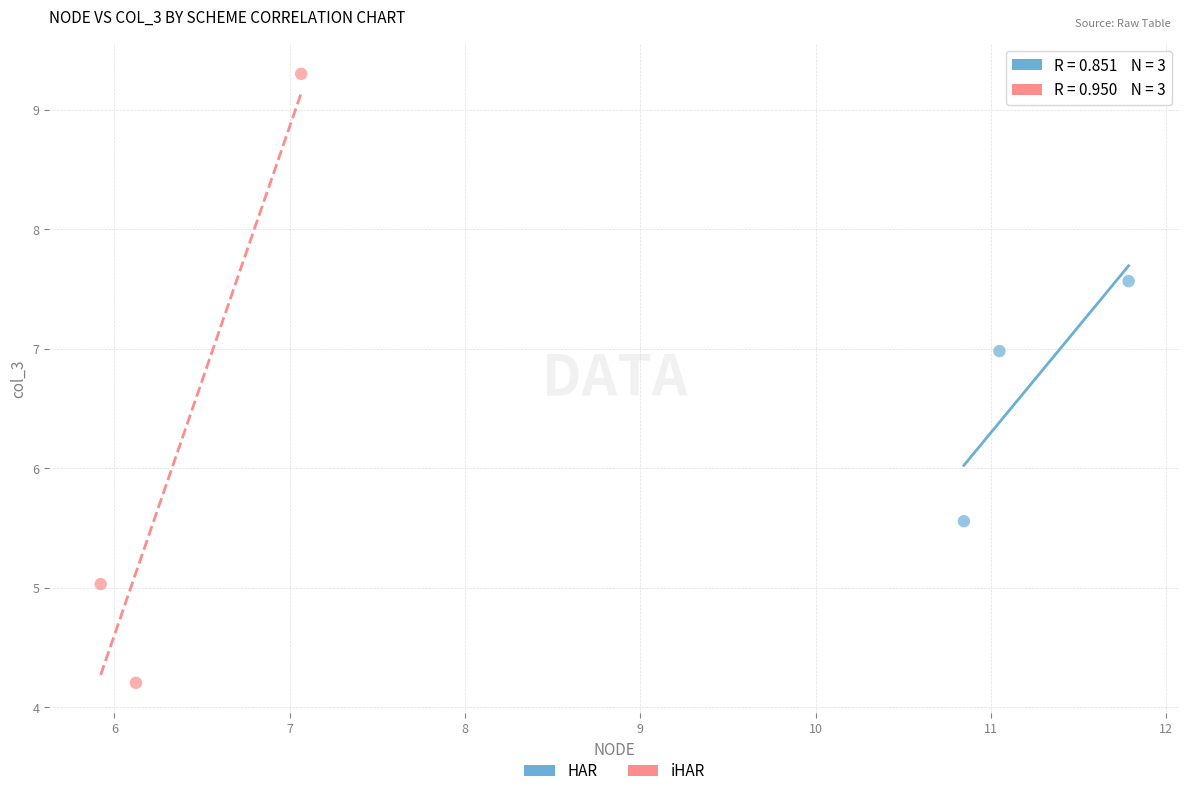

Which series reaches the minimum Y coordinate?

iHAR